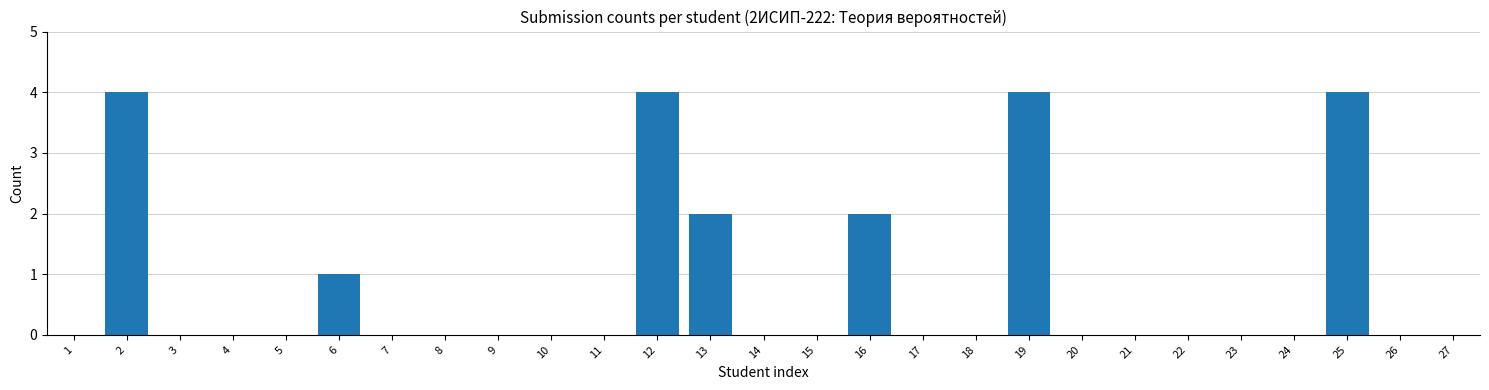

Reading left to right, extract all data points from this chart.

1=0	2=4	3=0	4=0	5=0	6=1	7=0	8=0	9=0	10=0	11=0	12=4	13=2	14=0	15=0	16=2	17=0	18=0	19=4	20=0	21=0	22=0	23=0	24=0	25=4	26=0	27=0